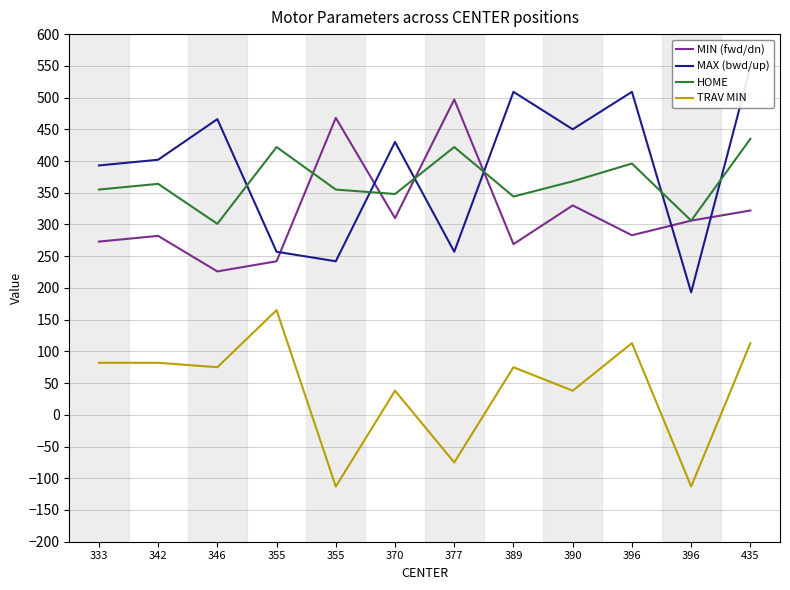

Reading right to left, extract all data points from this chart.

MIN (fwd/dn): 435=322	396=306	396=283	390=330	389=269	377=497	370=310	355=468	355=242	346=226	342=282	333=273
MAX (bwd/up): 435=548	396=193	396=509	390=450	389=509	377=257	370=430	355=242	355=257	346=466	342=402	333=393
HOME: 435=435	396=306	396=396	390=368	389=344	377=422	370=348	355=355	355=422	346=301	342=364	333=355
TRAV MIN: 435=113	396=-113	396=113	390=38	389=75	377=-75	370=38	355=-113	355=165	346=75	342=82	333=82